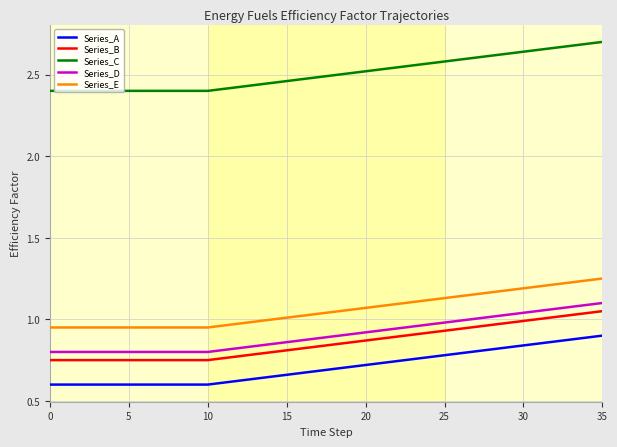

True or false: Series_A and Series_E intersect in this chart.

False